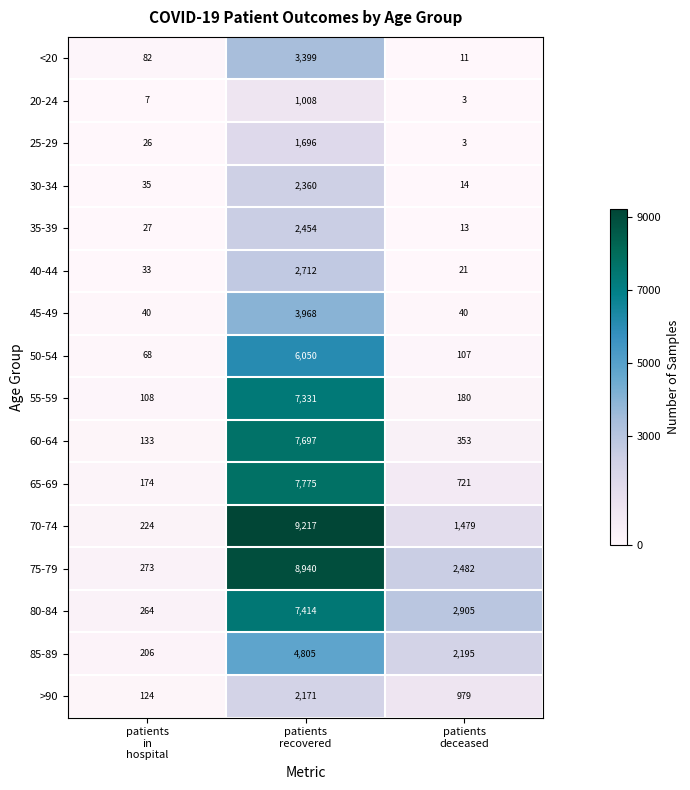

What is the total value across all series at patients
in
hospital?

1824